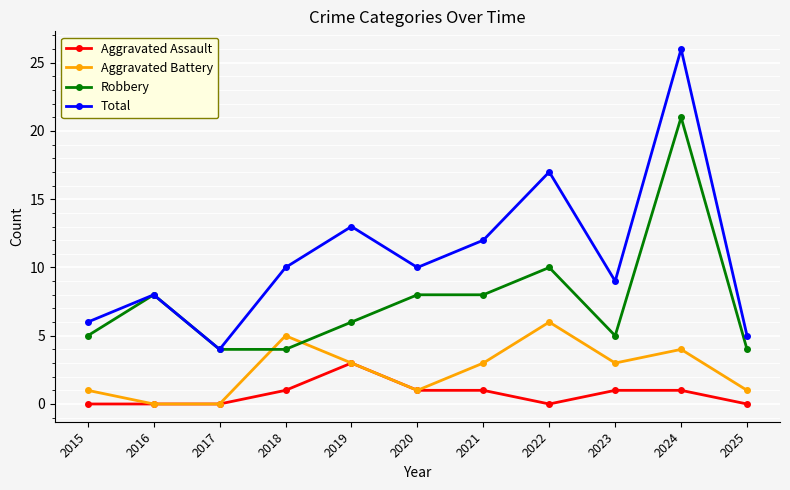

Is it true that Aggravated Battery equals 4 at 2016?

False